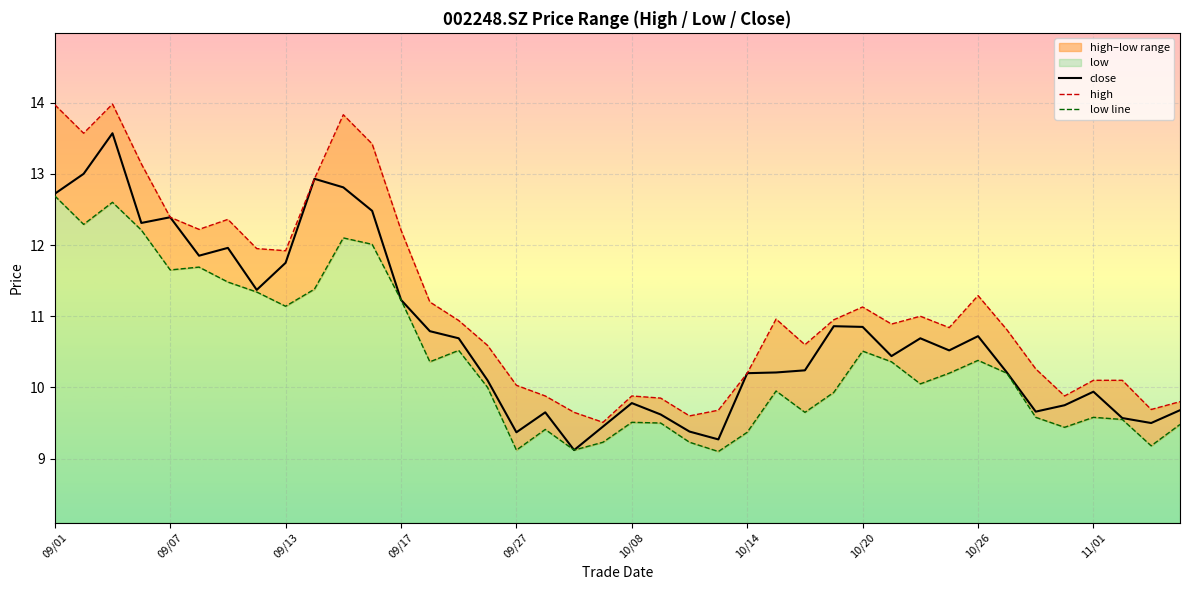

What is the lowest value of the low series?

9.1